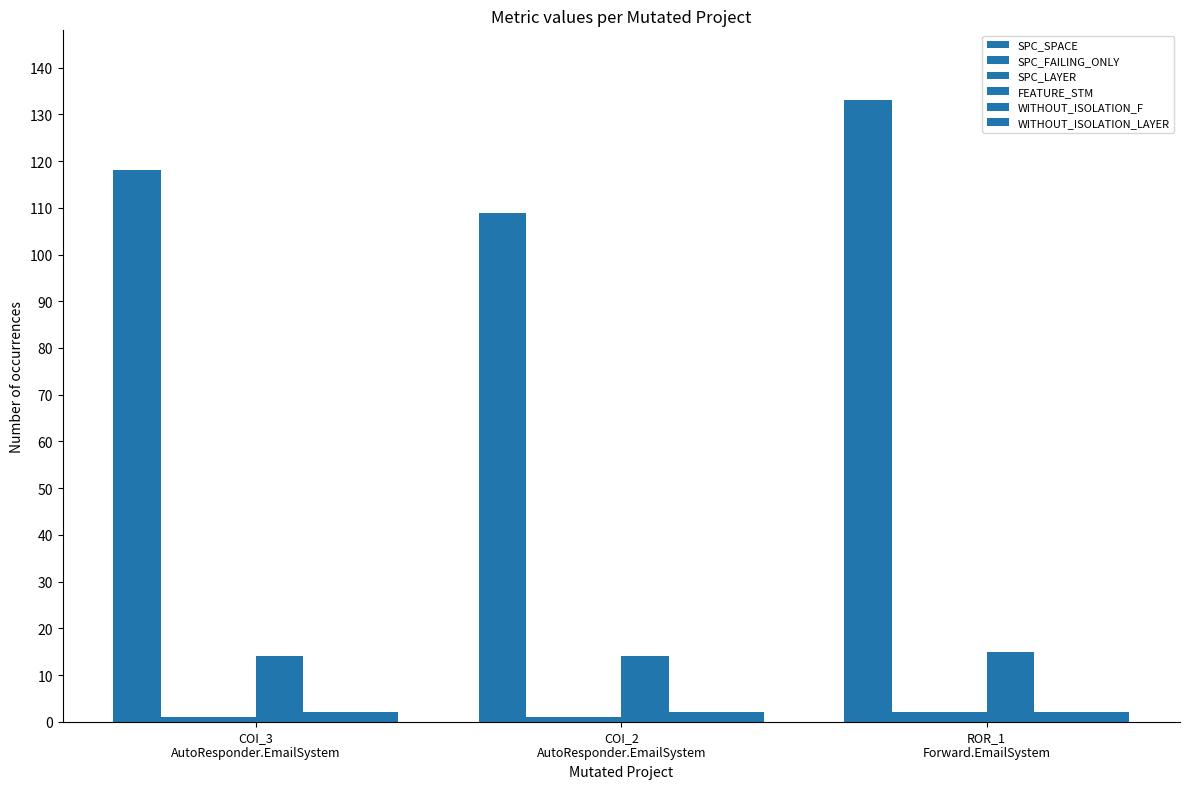

Is it true that WITHOUT_ISOLATION_F equals 2 at ROR_1
Forward.EmailSystem?

True